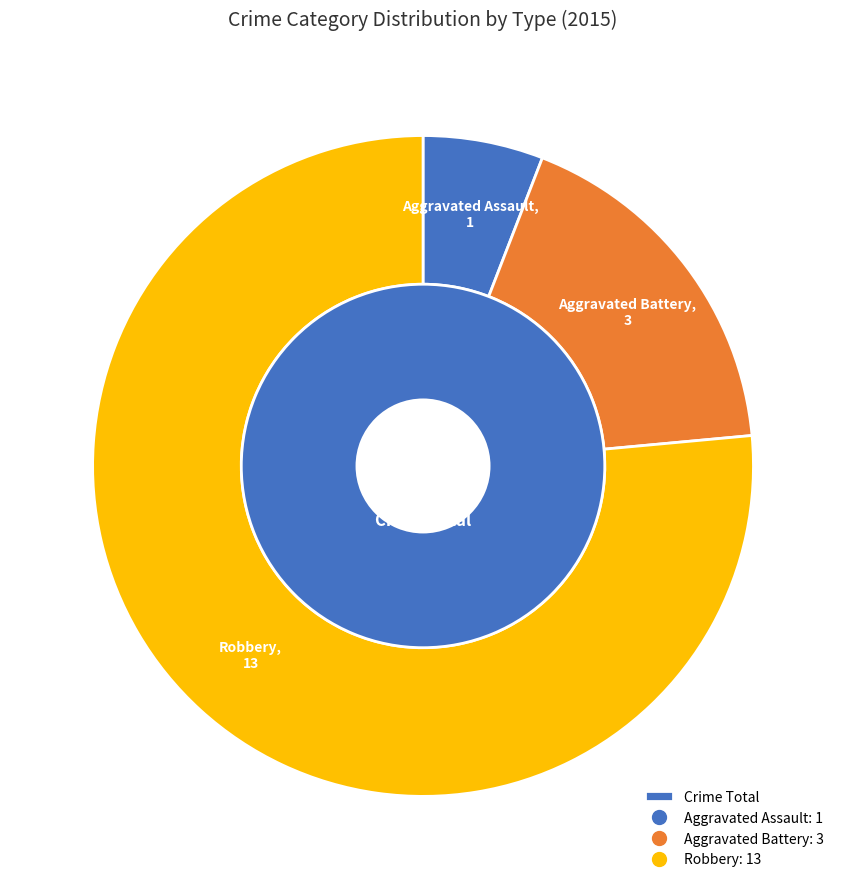

Which category accounts for the majority?

Robbery